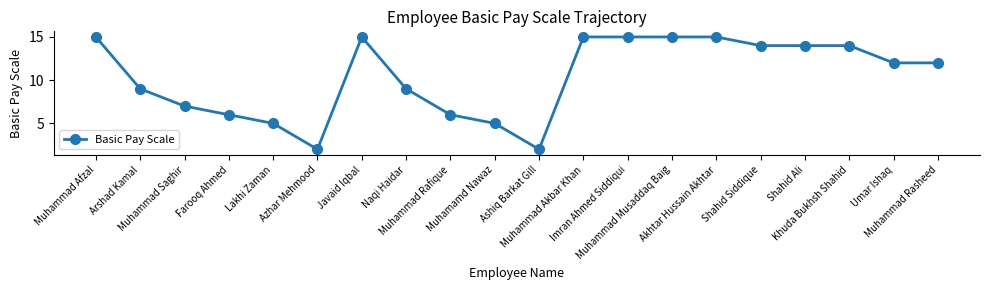

How many data points does each series have?

20